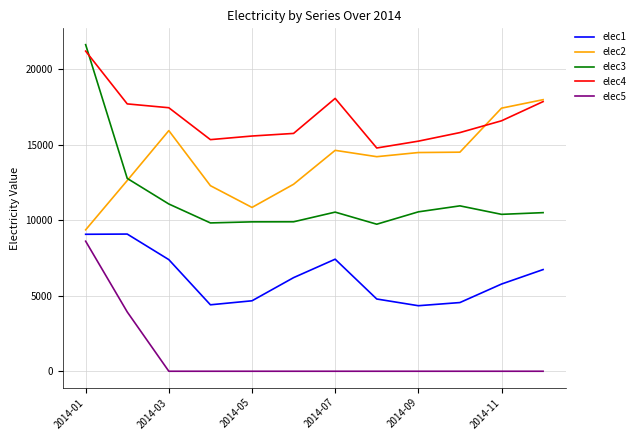

Which series has the largest range (max minus min)?

elec3